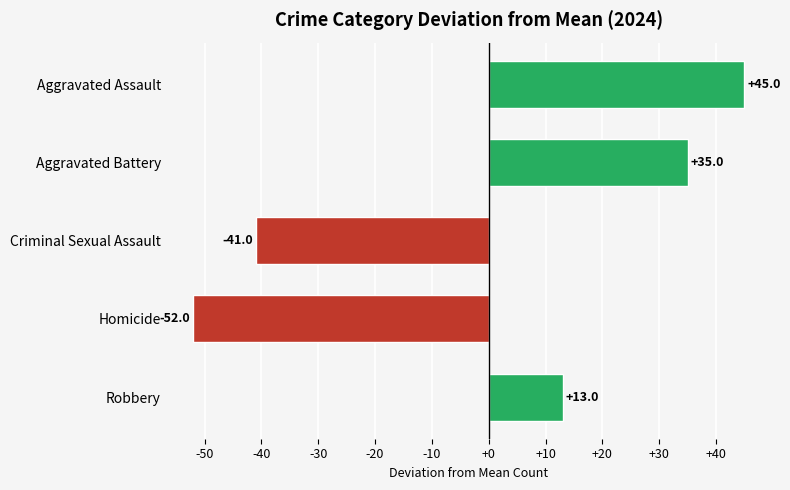

True or false: the data shows -41 at Criminal Sexual Assault.

True